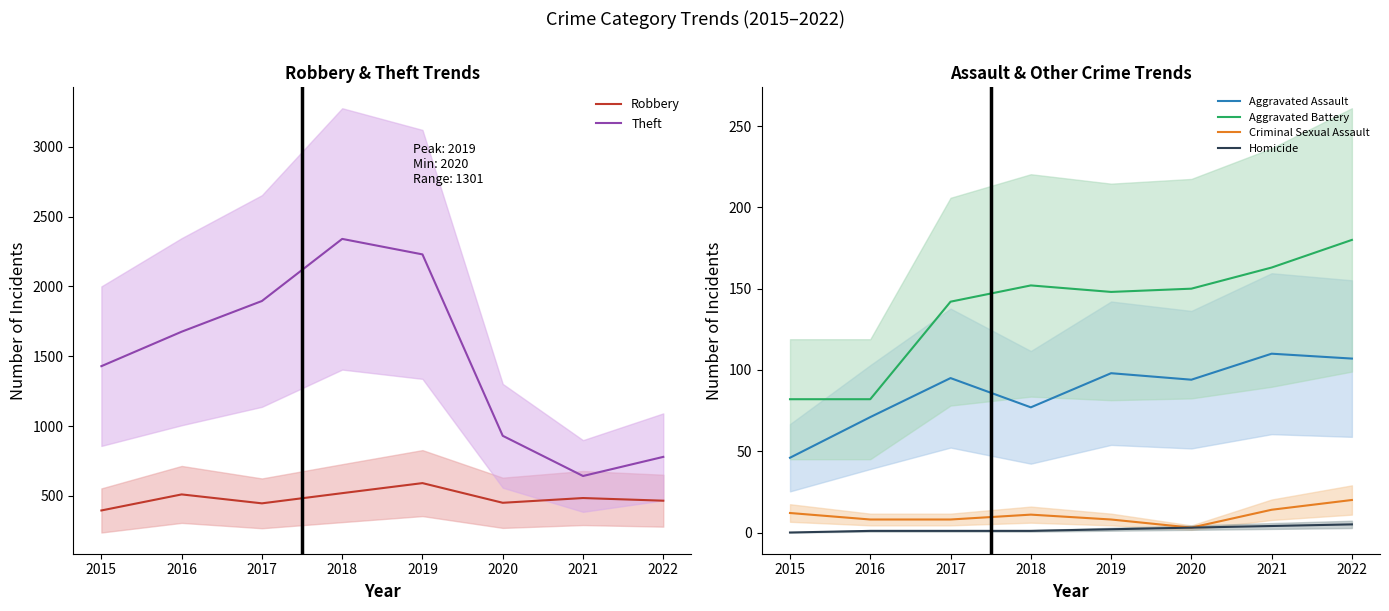

Reading right to left, extract all data points from this chart.

Robbery: 2022=465	2021=484	2020=450	2019=591	2018=519	2017=446	2016=510	2015=395
Theft: 2022=779	2021=642	2020=930	2019=2230	2018=2341	2017=1896	2016=1676	2015=1429
Aggravated Assault: 2022=107	2021=110	2020=94	2019=98	2018=77	2017=95	2016=71	2015=46
Aggravated Battery: 2022=180	2021=163	2020=150	2019=148	2018=152	2017=142	2016=82	2015=82
Criminal Sexual Assault: 2022=20	2021=14	2020=3	2019=8	2018=11	2017=8	2016=8	2015=12
Homicide: 2022=5	2021=4	2020=3	2019=2	2018=1	2017=1	2016=1	2015=0